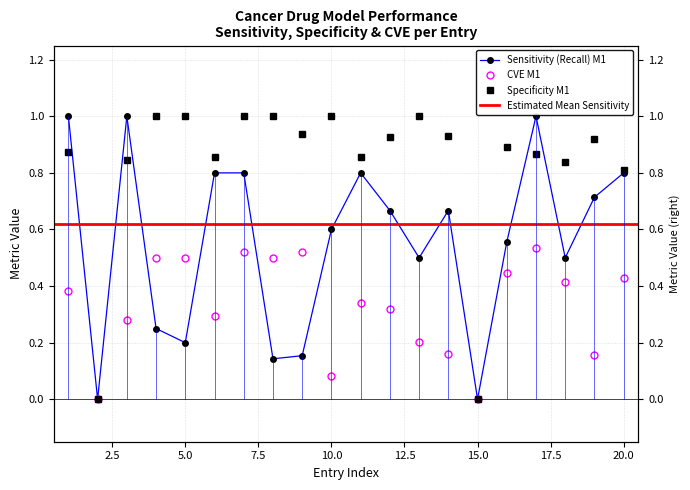

Reading left to right, what are all the values shown in this chart?

Specificity_M1: 0.9	0.0	0.8	1.0	1.0	0.9	1.0	1.0	0.9	1.0	0.9	0.9	1.0	0.9	0.0	0.9	0.9	0.8	0.9	0.8
Sensitivity_M1: 1.0	0.0	1.0	0.2	0.2	0.8	0.8	0.1	0.2	0.6	0.8	0.7	0.5	0.7	0.0	0.6	1.0	0.5	0.7	0.8
CVE_M1: 0.4	0.0	0.3	0.5	0.5	0.3	0.5	0.5	0.5	0.1	0.3	0.3	0.2	0.2	0.0	0.4	0.5	0.4	0.2	0.4